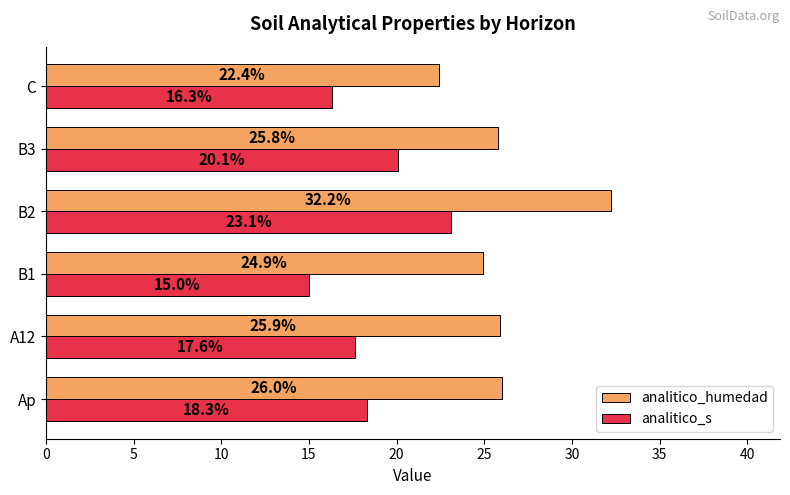

List the labels in order of analitico_s value, largest first.

B2, B3, Ap, A12, C, B1